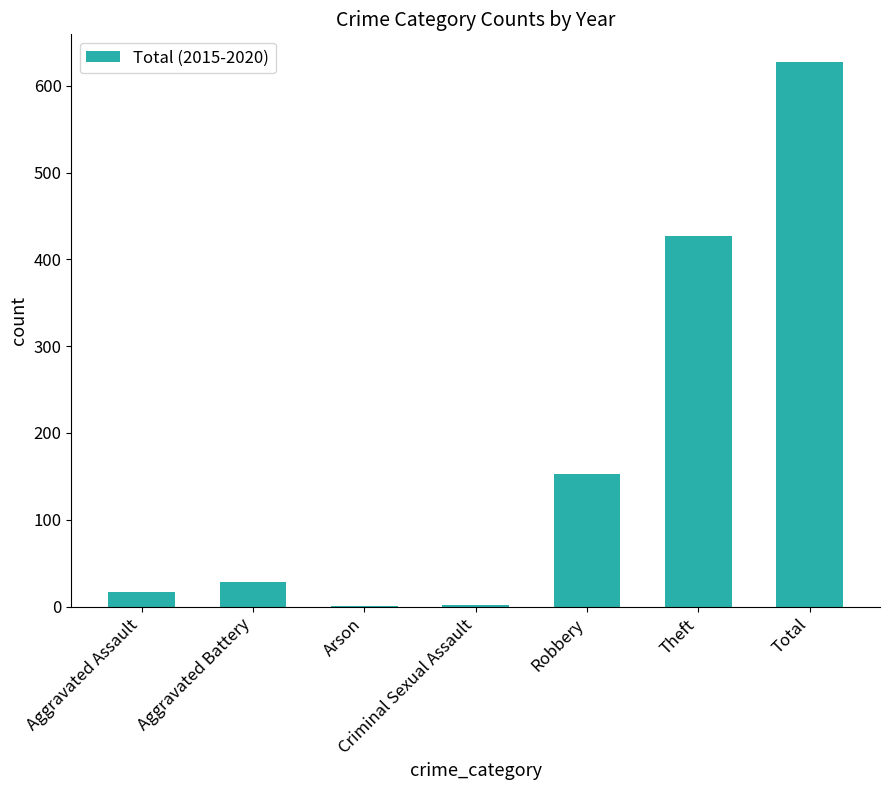

Which label corresponds to the largest value in the chart?

Total